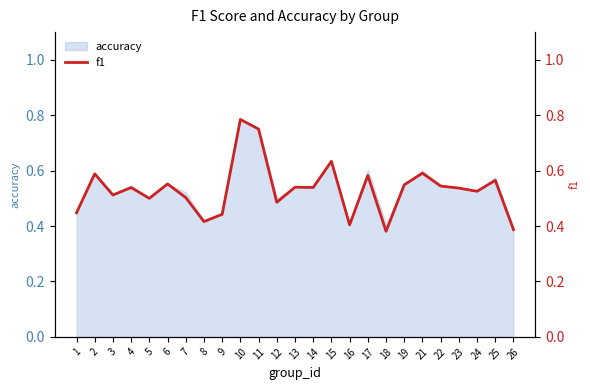

True or false: the data shows 0.5 at 7.

True